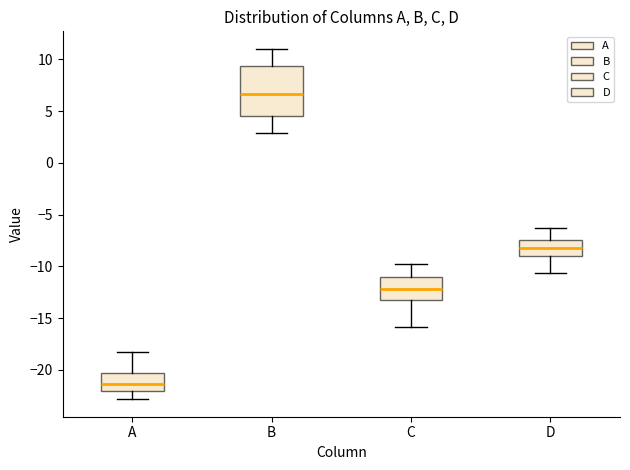

Reading left to right, transcribe this box plot: for each box, give where its median line is, the range the box spans, and where its two whiskers end, as read against the y-axis. The values are not printed on the chart, so give them approximately, as read against the axis.

A: median -21.5, box -22.0 to -20.5, whiskers -23.0 to -18.0
B: median 6.5, box 4.5 to 9.5, whiskers 3.0 to 11.0
C: median -12.0, box -13.0 to -11.0, whiskers -16.0 to -10.0
D: median -8.0, box -9.0 to -7.5, whiskers -10.5 to -6.5